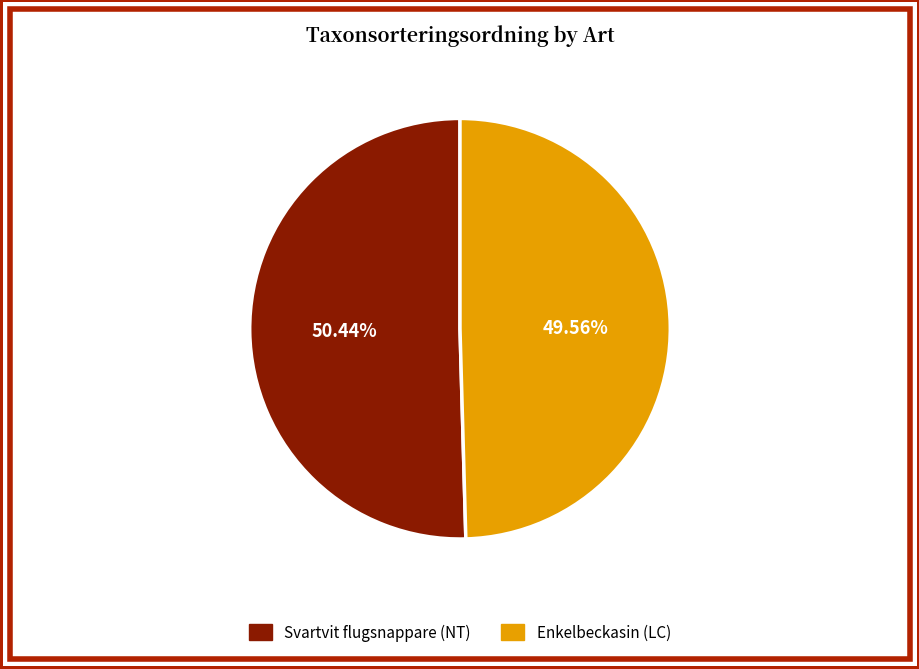

Between Enkelbeckasin (LC) and Svartvit flugsnappare (NT), which is larger?

Svartvit flugsnappare (NT)